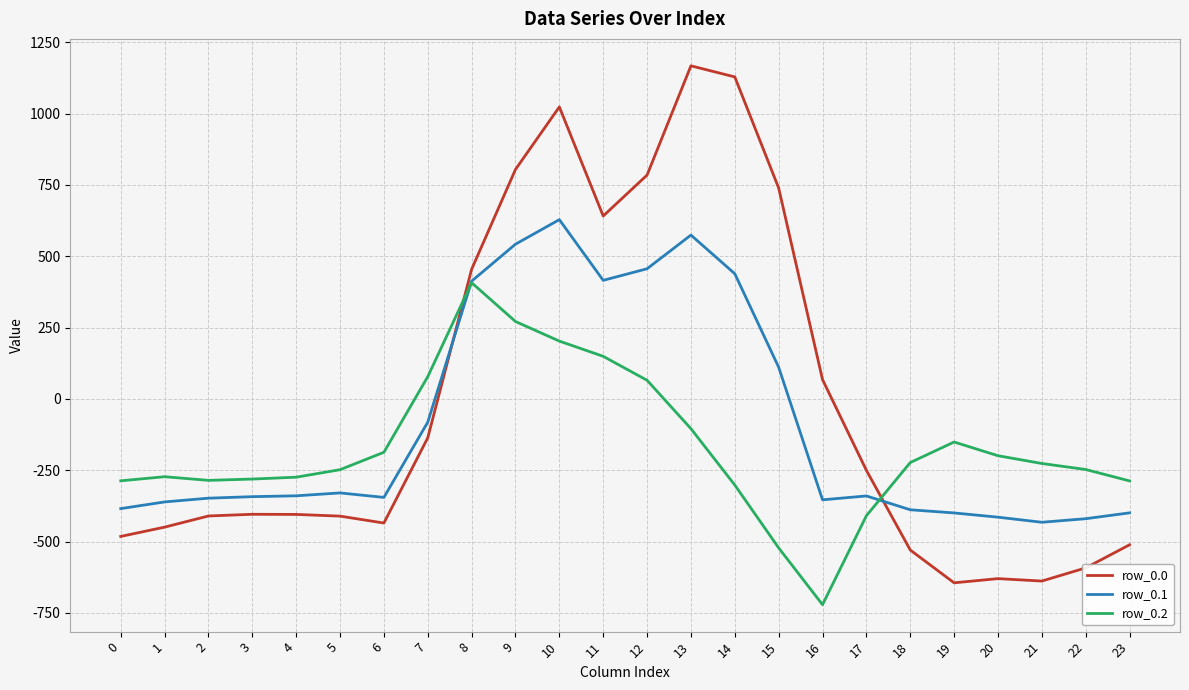

What is the average value of the row_0.0 series?

-5.0